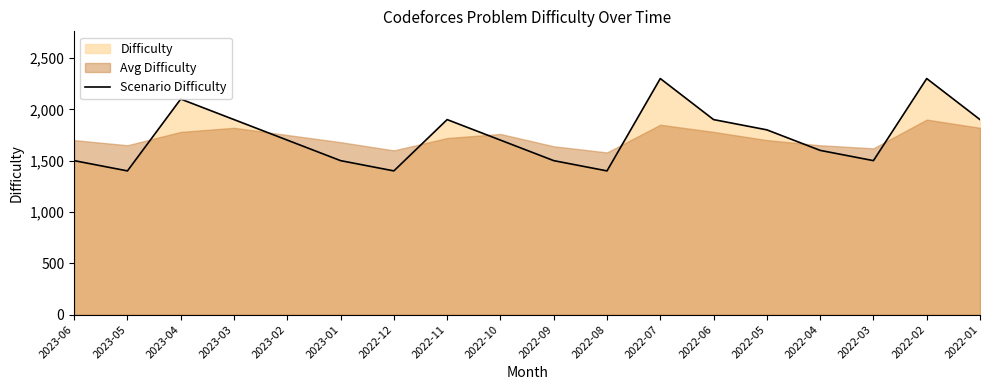

Rank the categories by value from lowest to highest.

2023-05, 2022-12, 2022-08, 2023-06, 2023-01, 2022-09, 2022-03, 2022-04, 2023-02, 2022-10, 2022-05, 2023-03, 2022-11, 2022-06, 2022-01, 2023-04, 2022-07, 2022-02